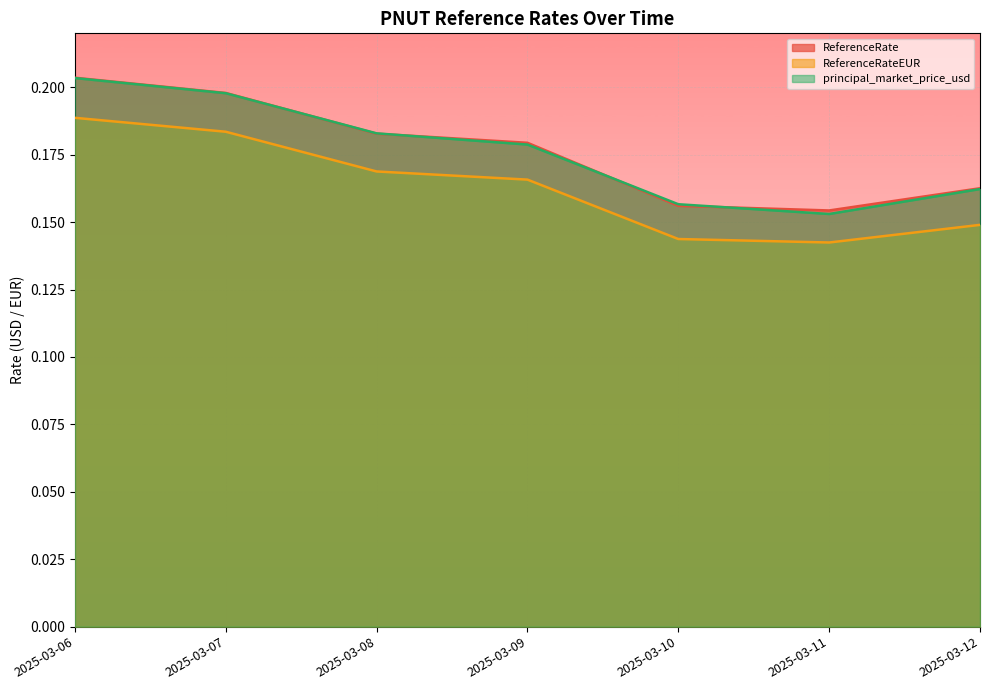

Read the ReferenceRate value at 2025-03-09.

0.2